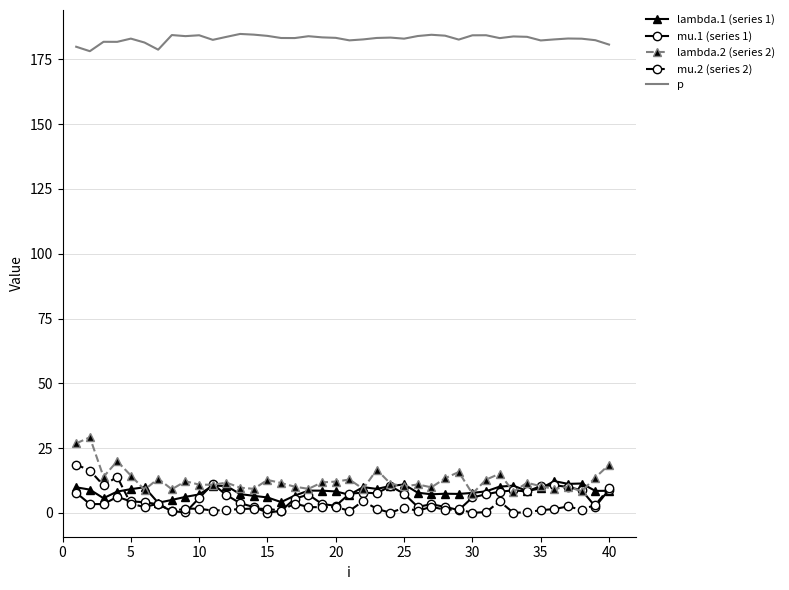

Which series has the widest spread of values?

lambda.2 (series 2)